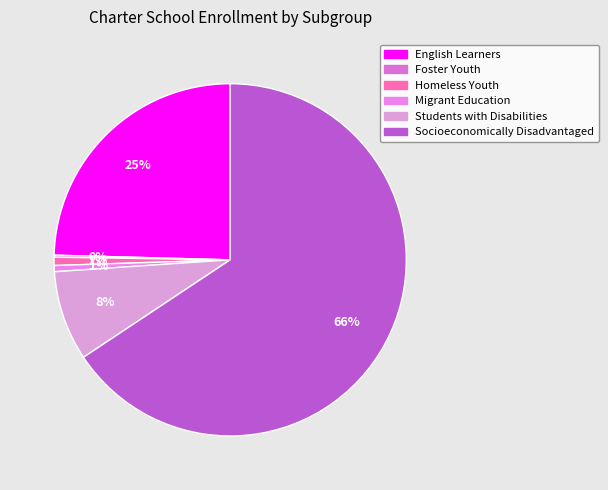

Is it true that Socioeconomically Disadvantaged is 66% of the pie?

True